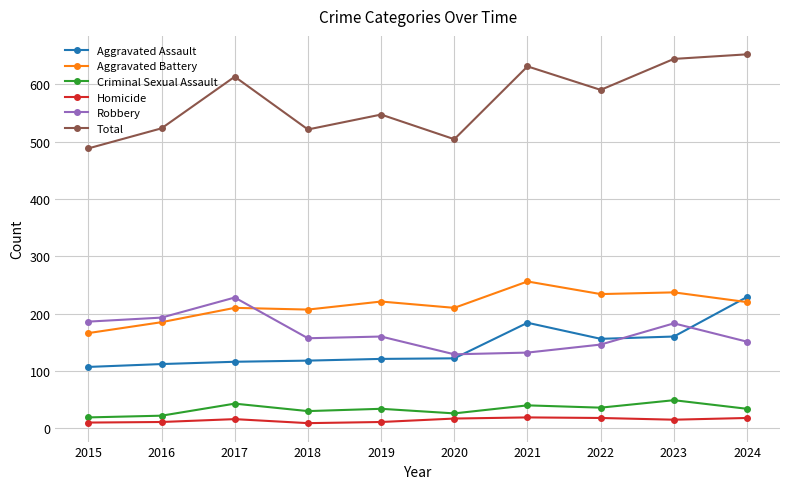

What is the value of the Criminal Sexual Assault point at the 6th from the left?

26